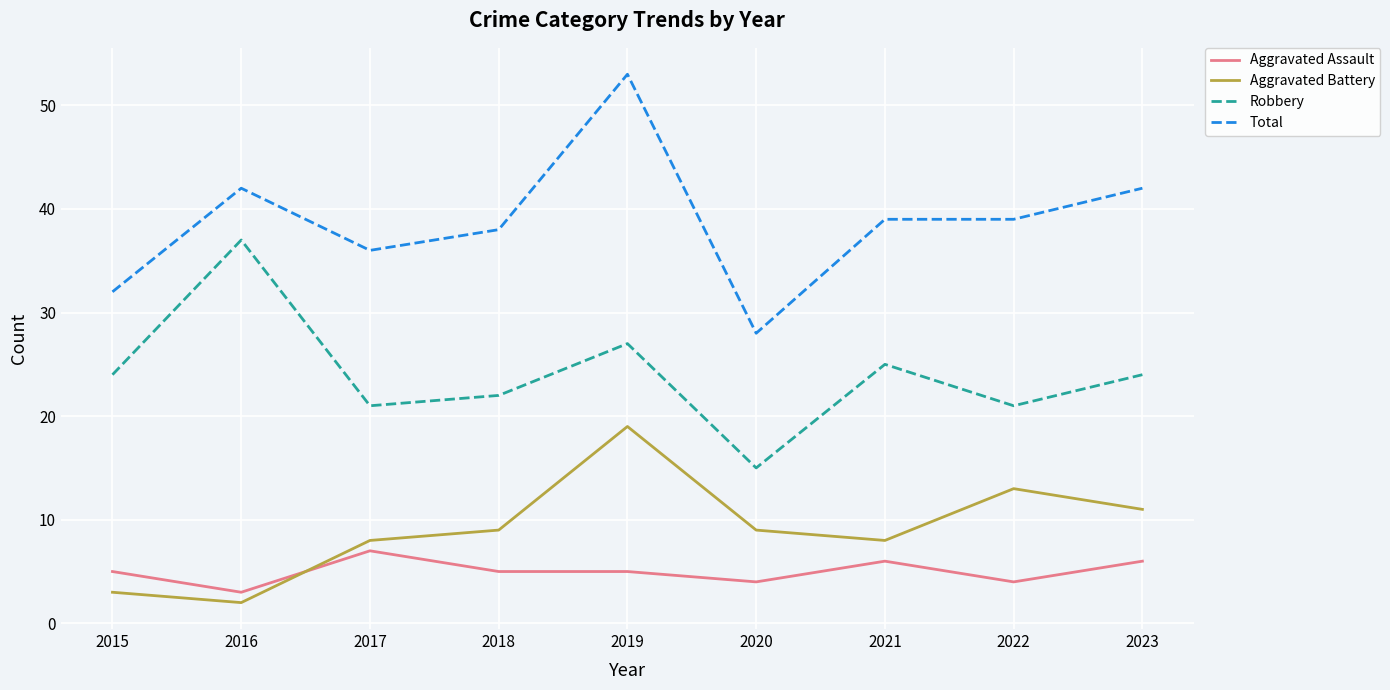

Is the value of Aggravated Battery at 2023 greater than the value of Robbery at 2021?

No